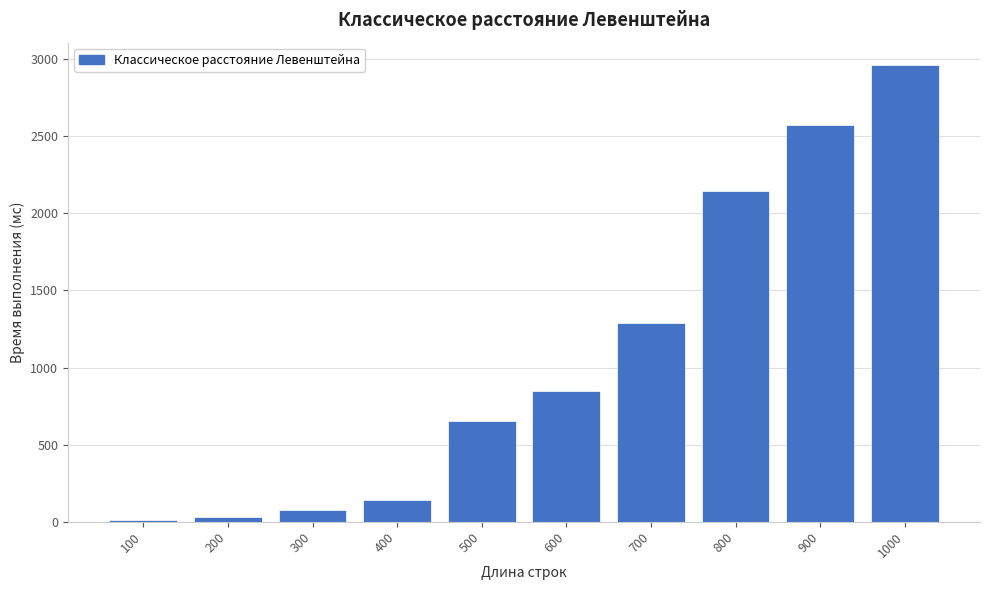

Is it true that the value at 400 is 140.0?

True